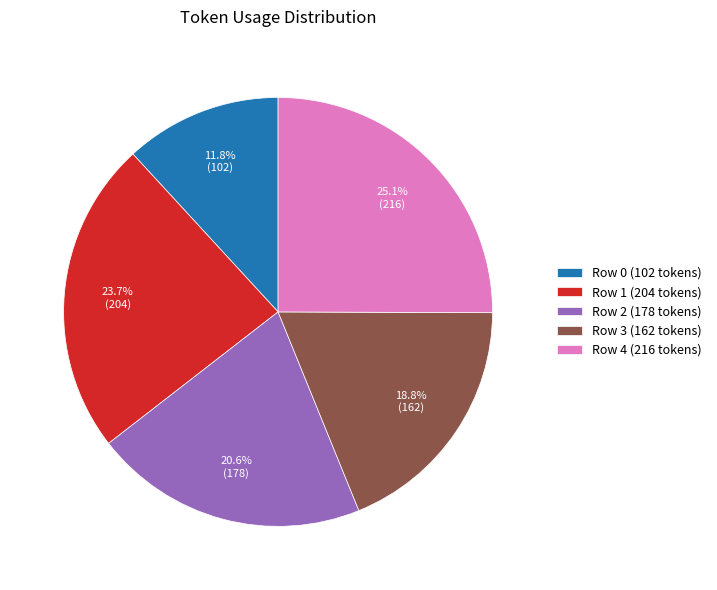

Combined, what portion of the pie is Row 2 and Row 4?

45.7%